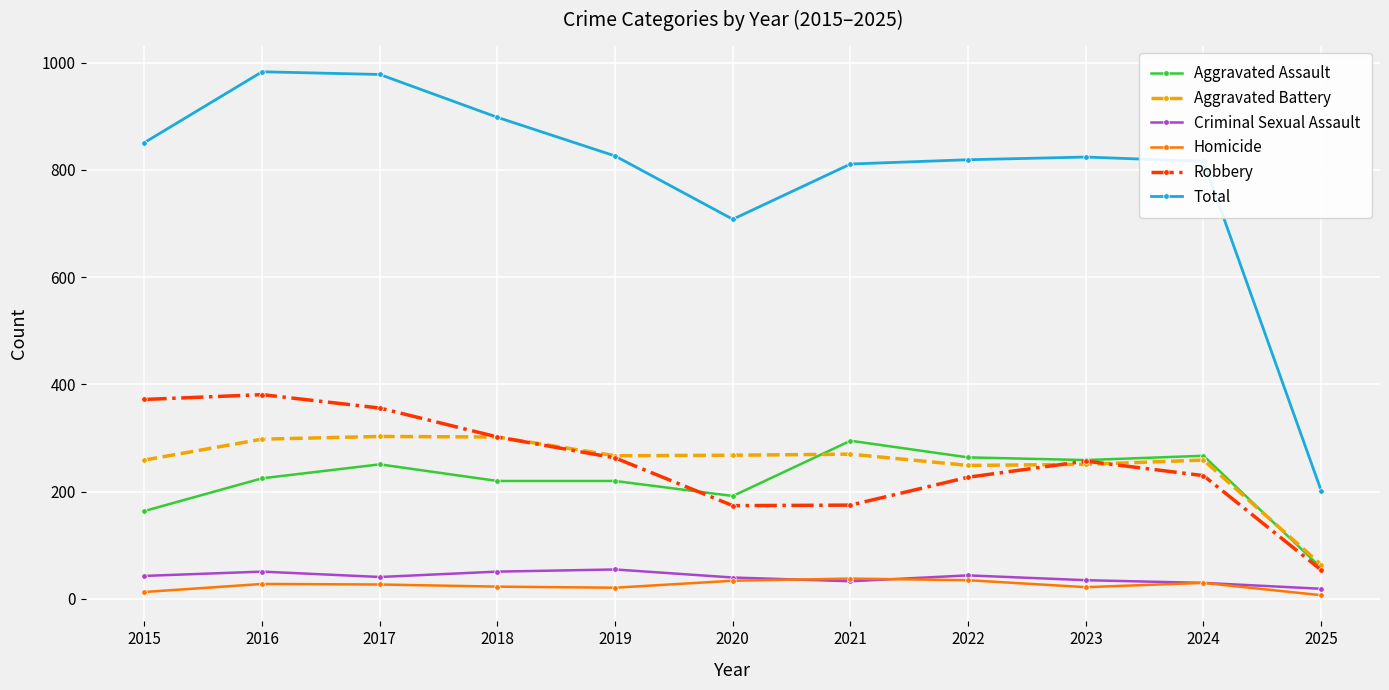

The value of Aggravated Battery at 2023 is 155. True or false?

False